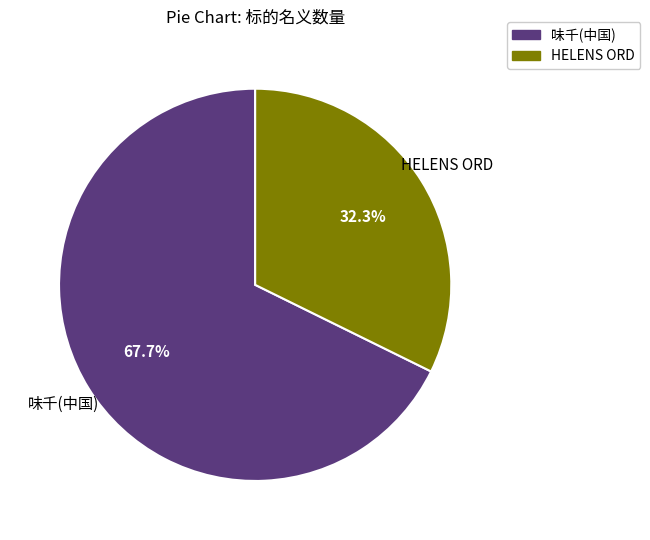

Rank the categories by value from lowest to highest.

HELENS ORD, 味千(中国)